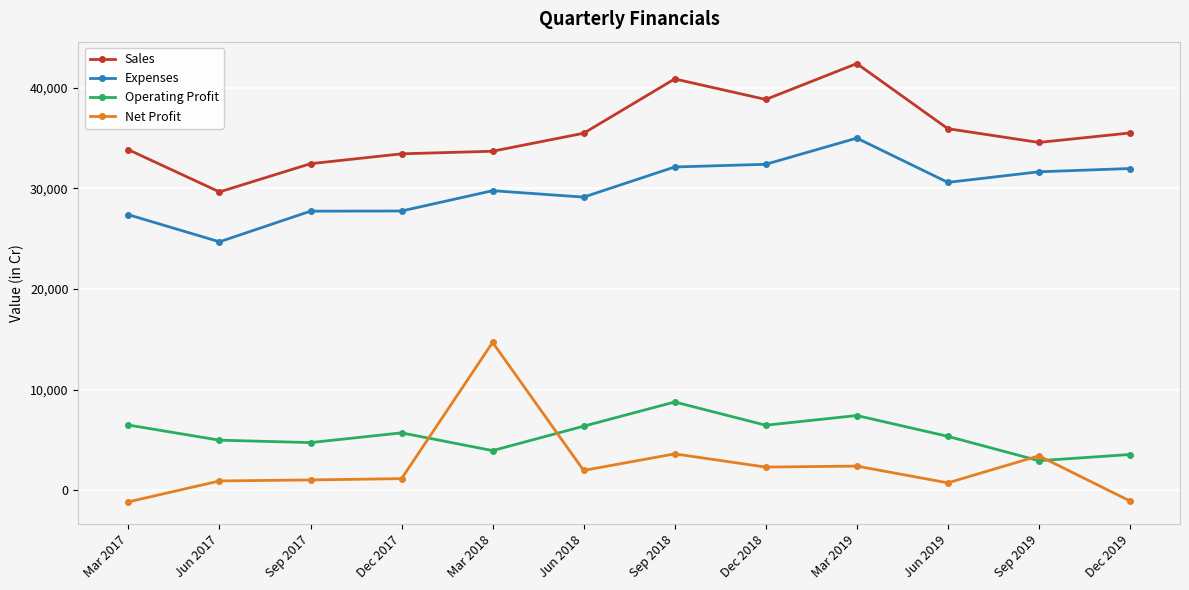

Which series has the largest total across all categories?

Sales